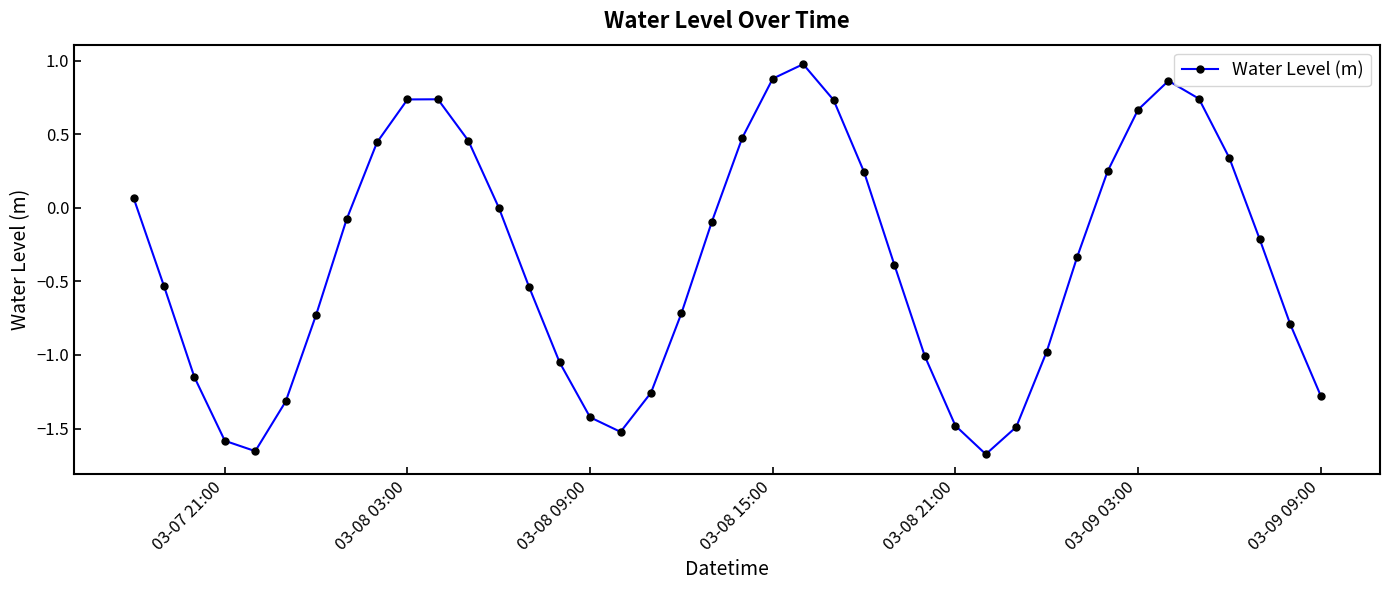

How many lines are shown in the chart?

1